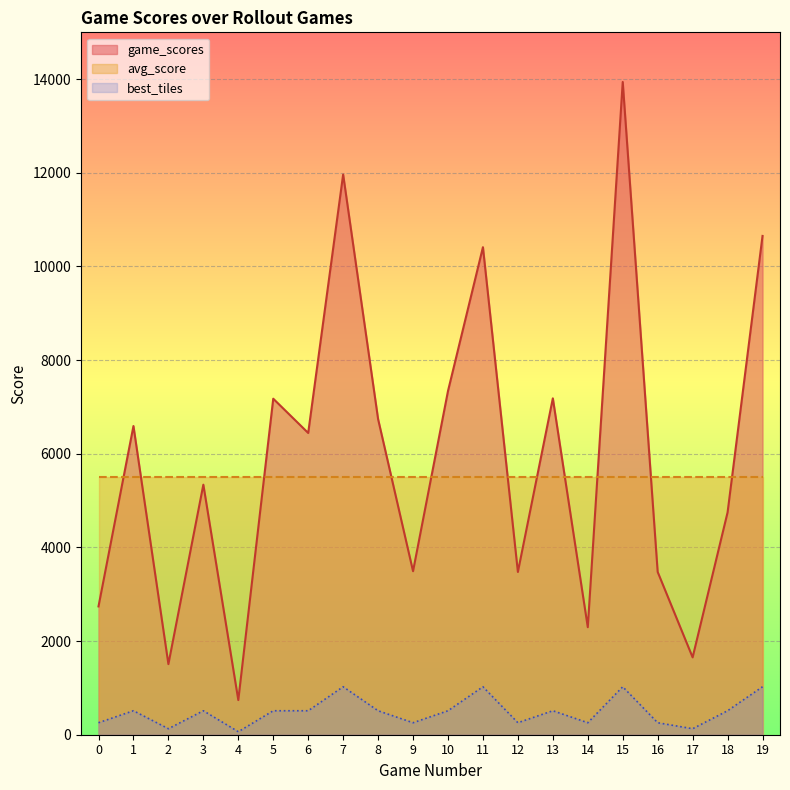

What is the value of the 5th point from the left?

740